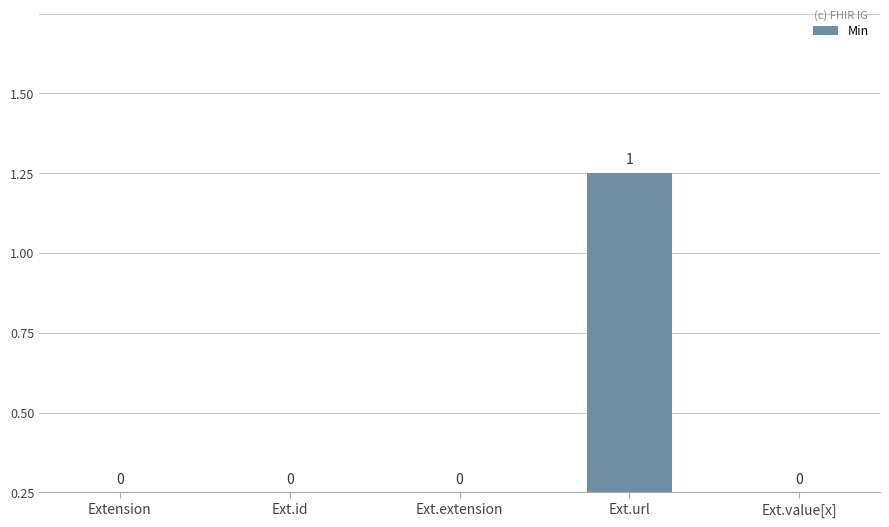

How many values exceed 0?

1